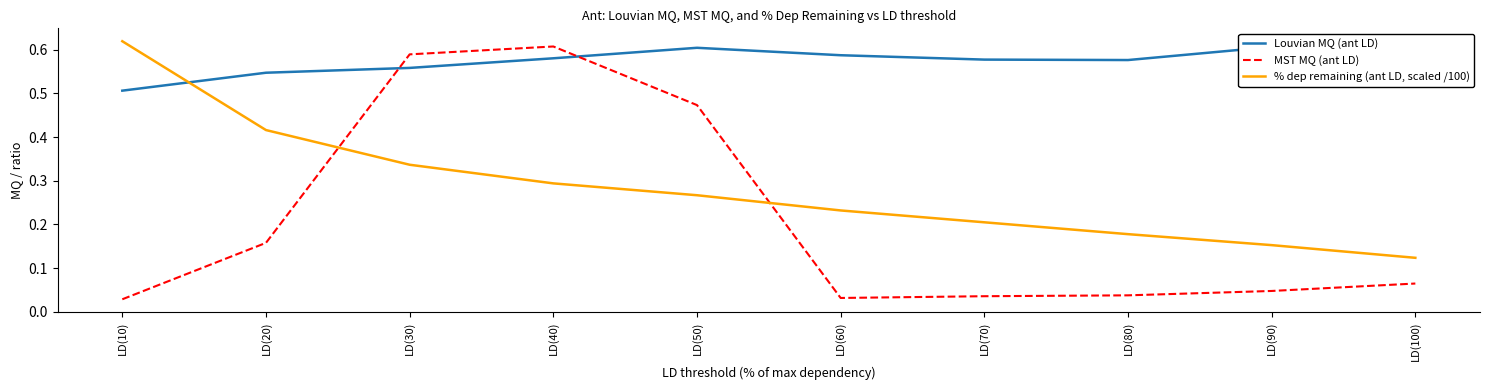

In Louvian MQ (ant LD), how many points are higher than both neighbors (excluding endpoints)?

1